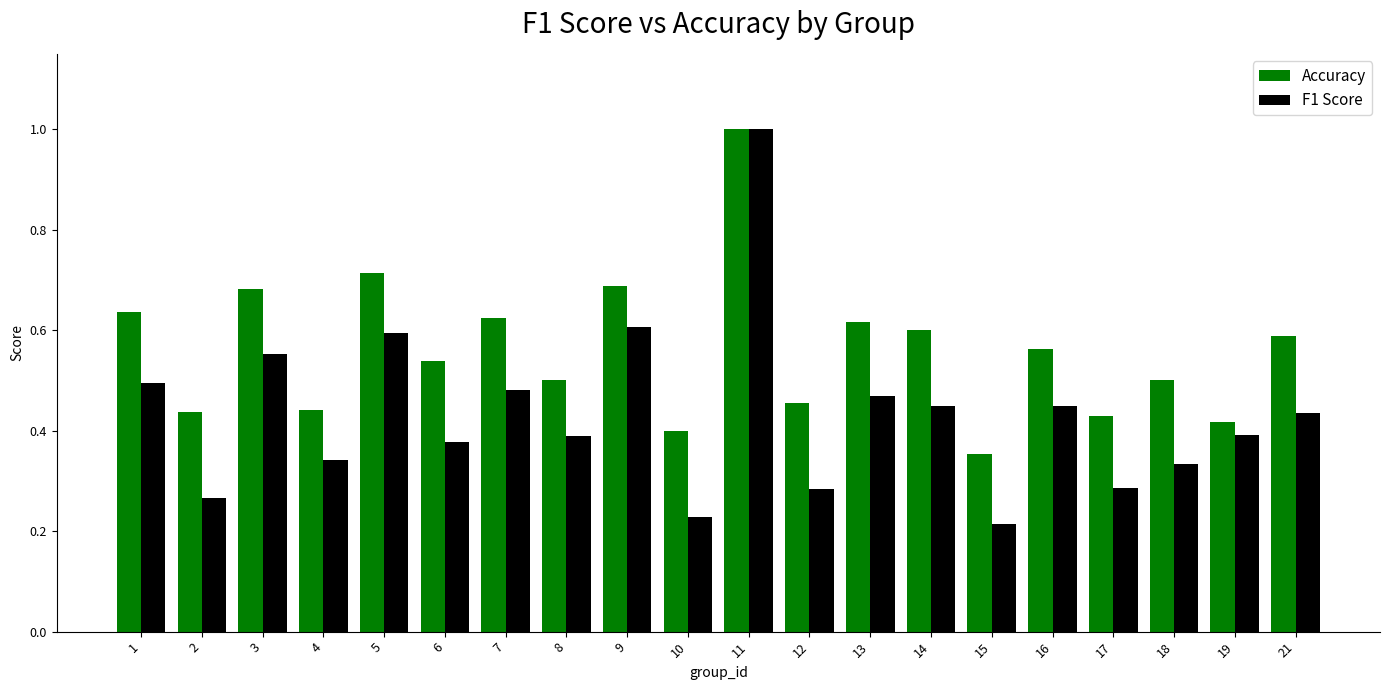

Between 19 and 21, which series saw the biggest shift?

Accuracy